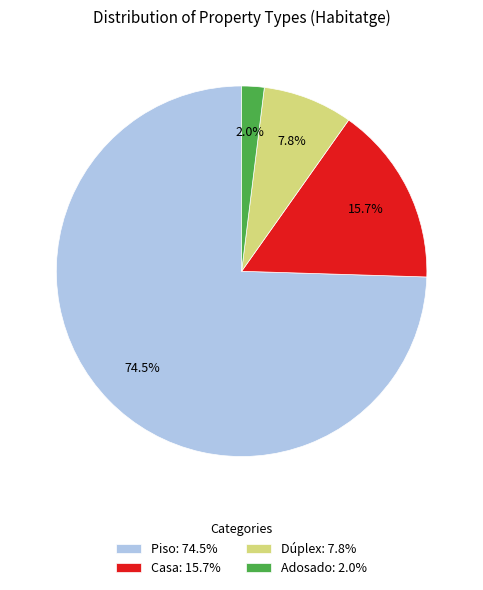

What portion of the pie excludes Casa?

84.3%